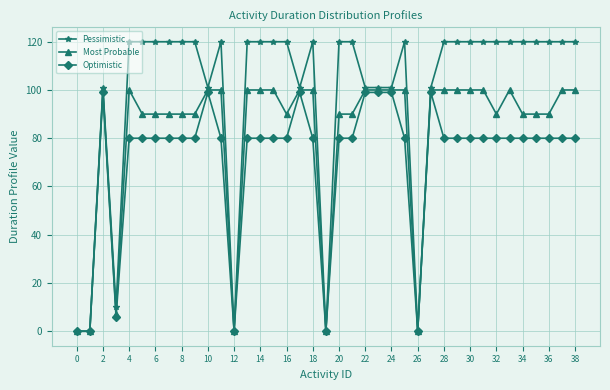

Rank the series by their average value, from highest to lowest.

Pessimistic, Most Probable, Optimistic